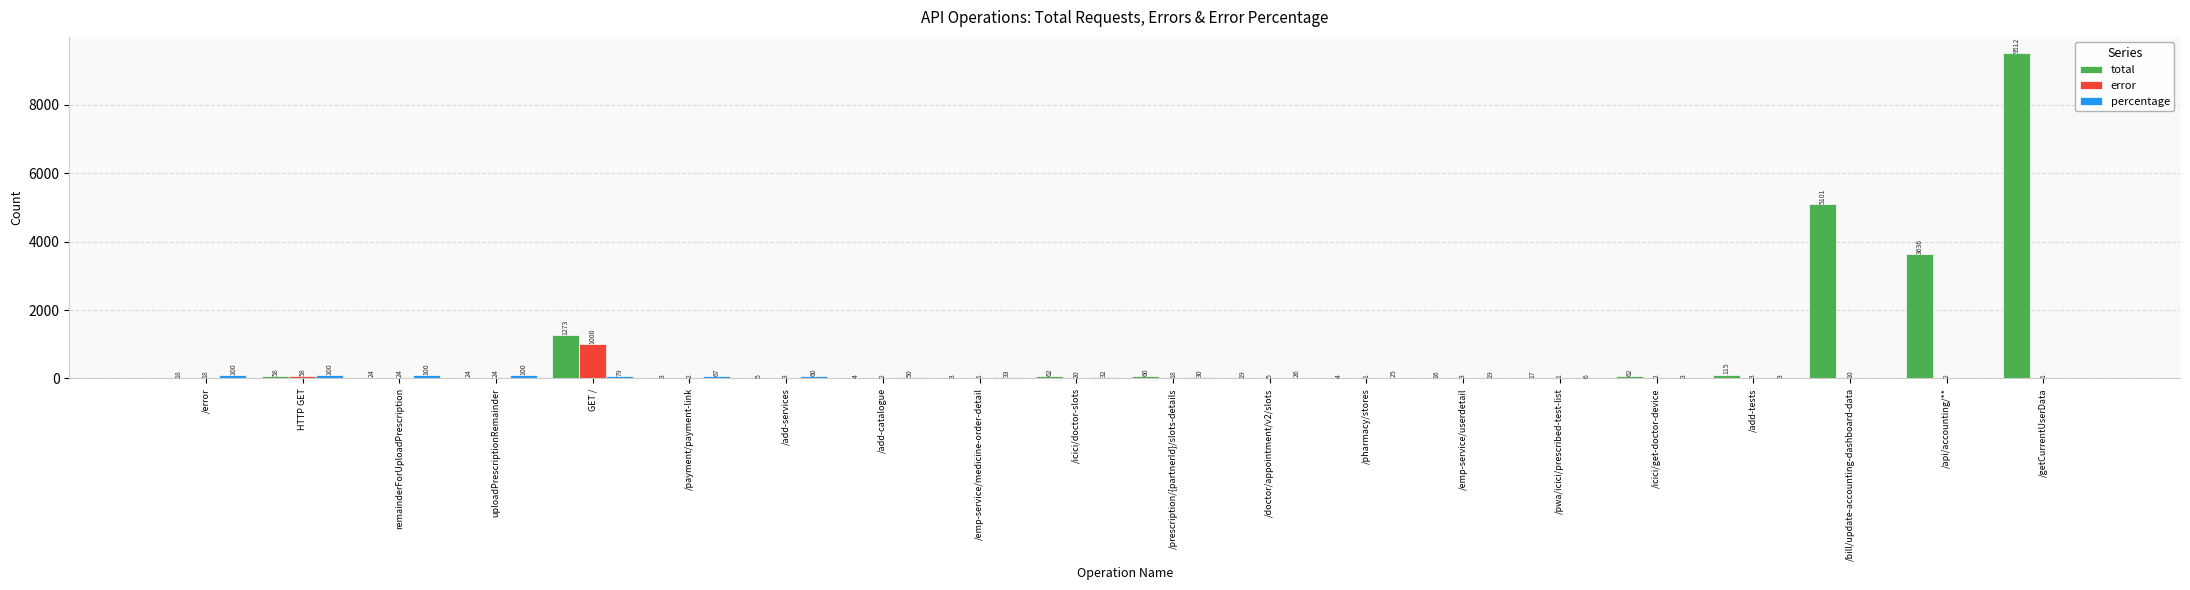

The value of total at /prescription/{partnerId}/slots-details is 60. True or false?

True